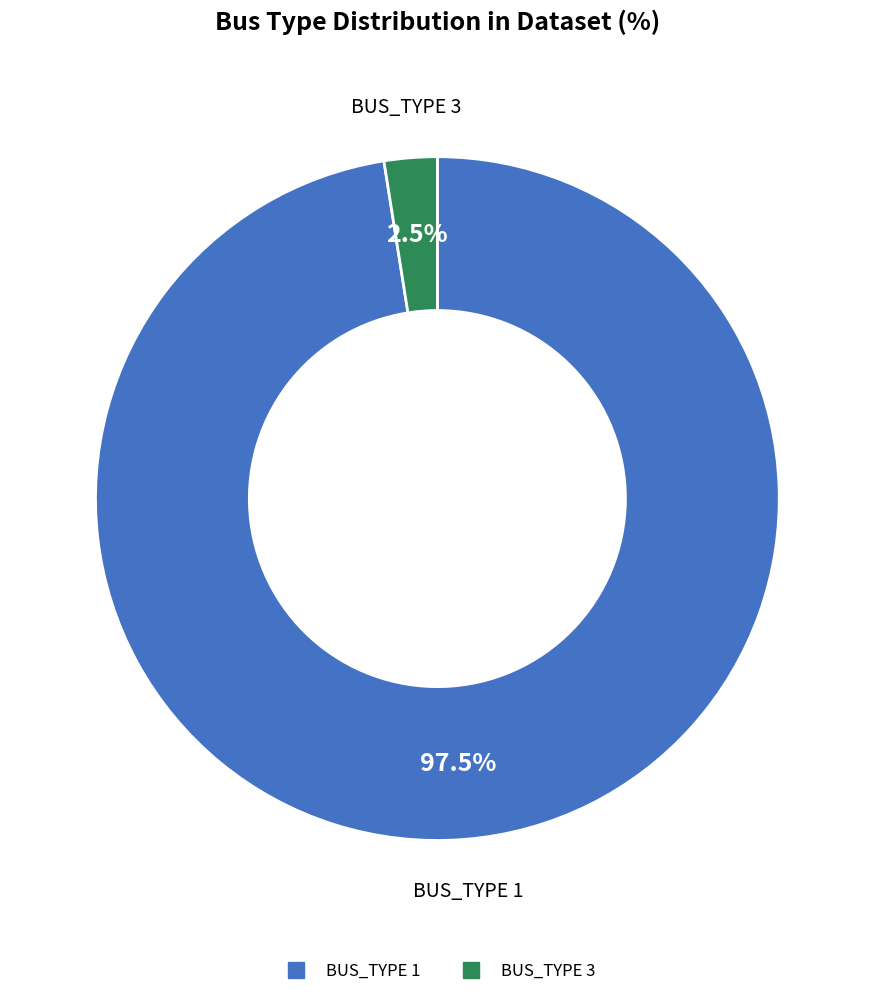

Does any single category account for the majority?

Yes